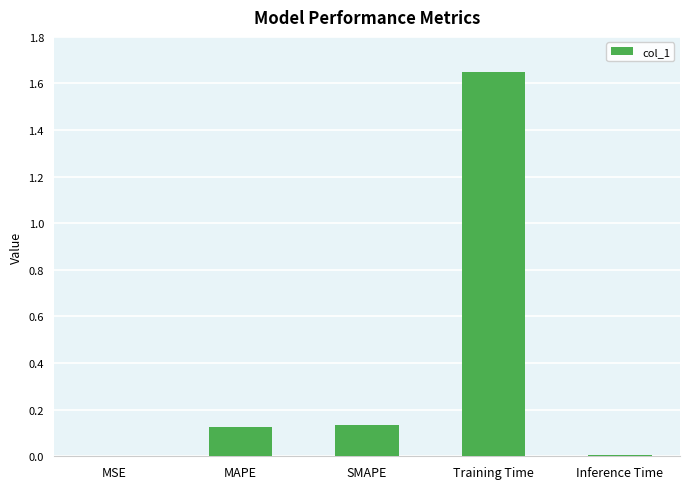

What is the change in value from MSE to MAPE?

+0.1